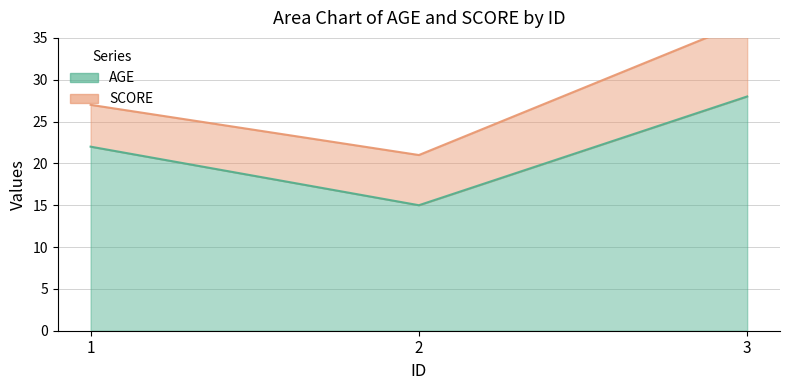

Count the values in the range 15 to 28.

3